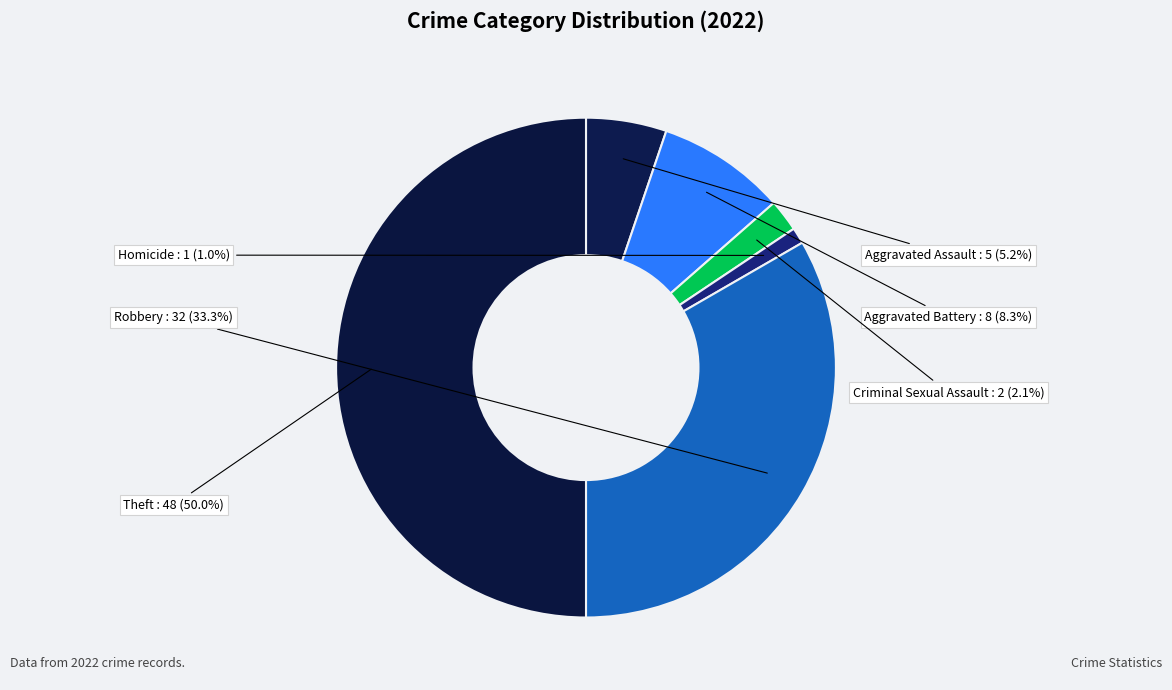

What is the smallest slice in the pie chart?

Homicide